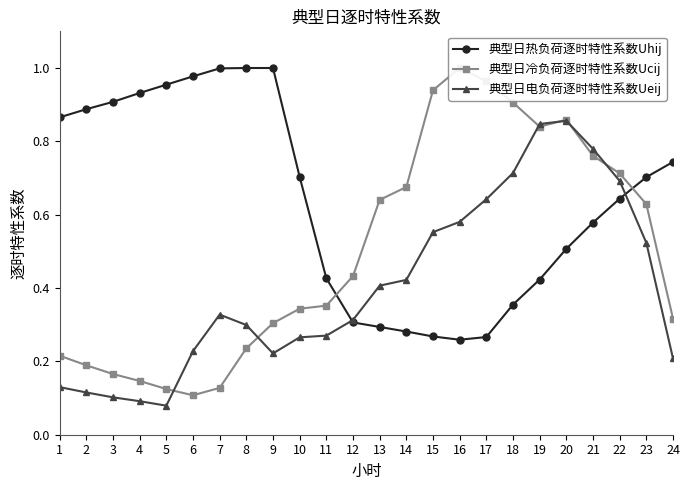

Count the 典型日电负荷逐时特性系数Ueij values in the range 0 to 1.

24